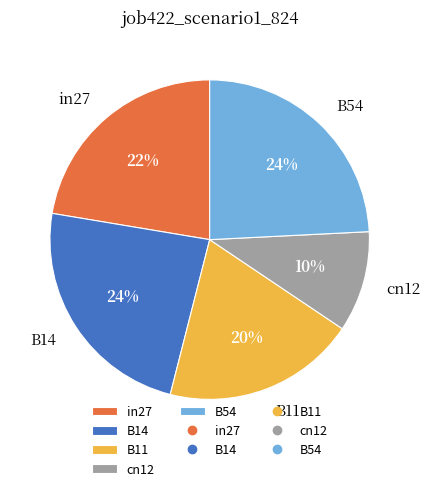

How many segments does this pie chart have?

5